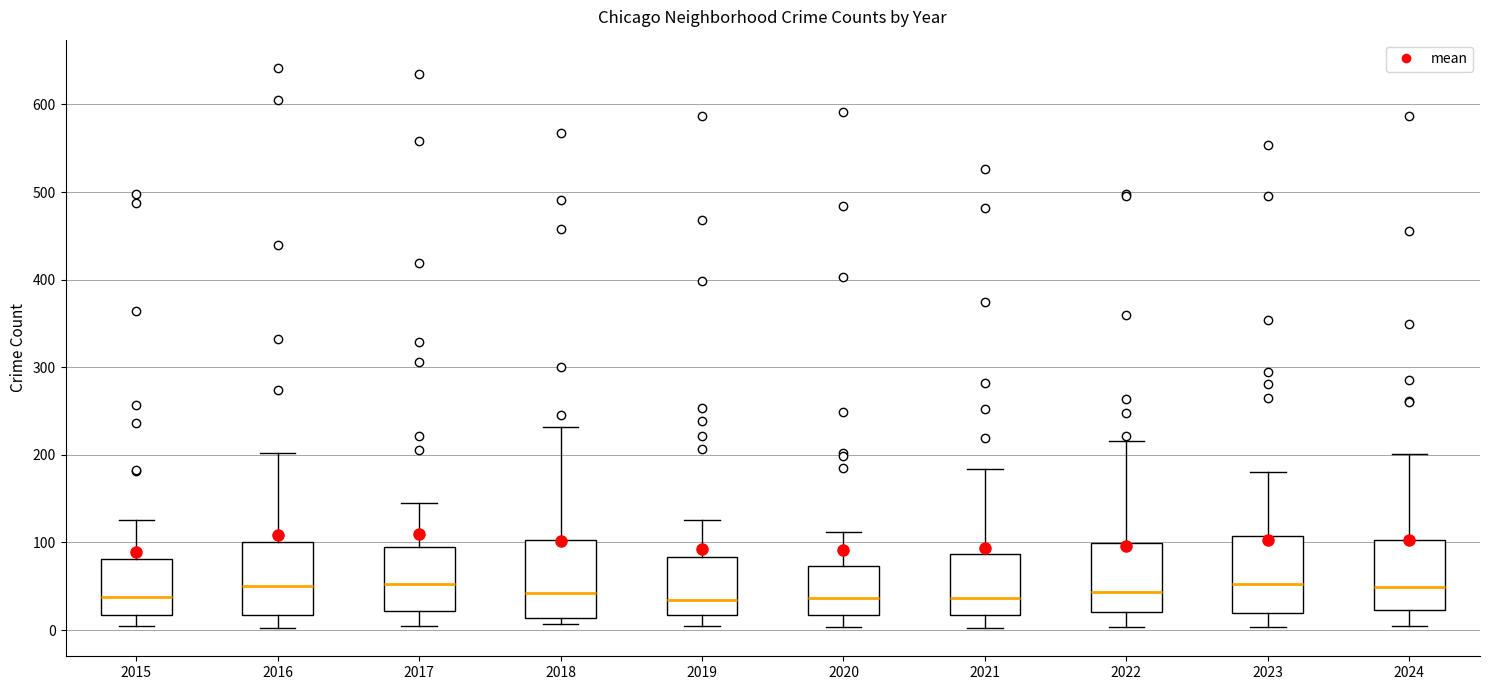

Where is the lower edge of the box at x = 2019 on the y-axis? The values are not printed on the chart, so give them approximately, as read against the axis.

20